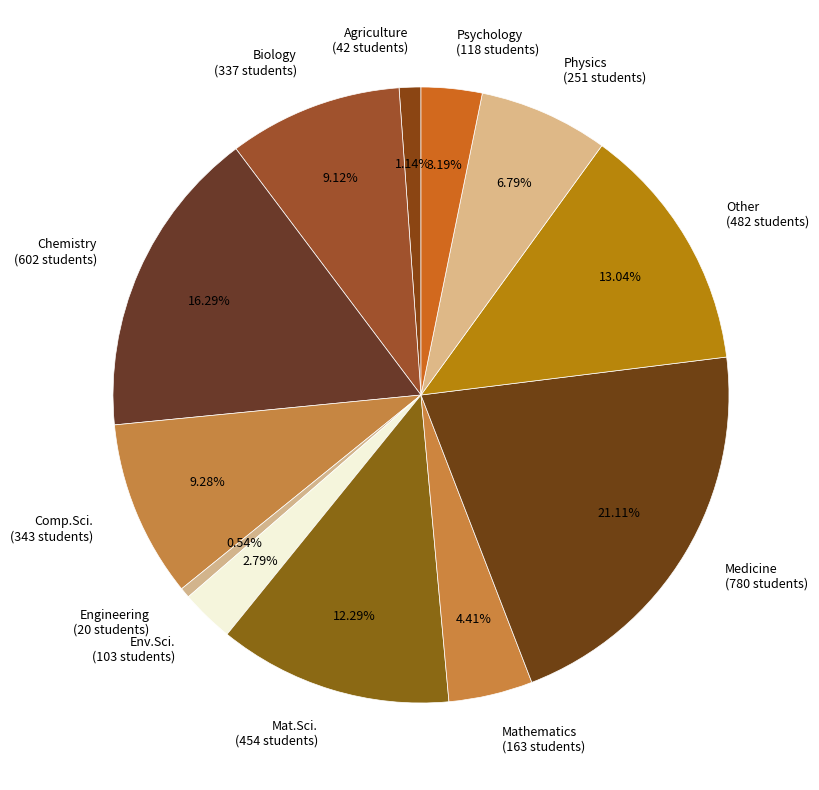

Is there any slice that represents more than half of the pie?

No